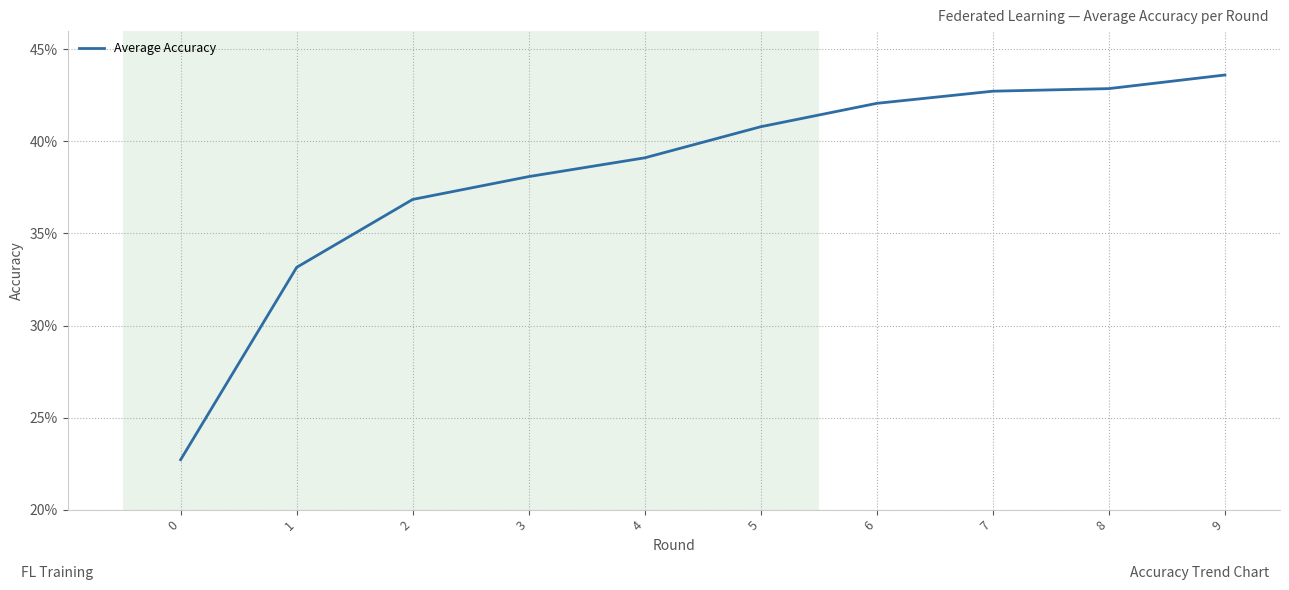

Count the values in the range 0 to 1.

10